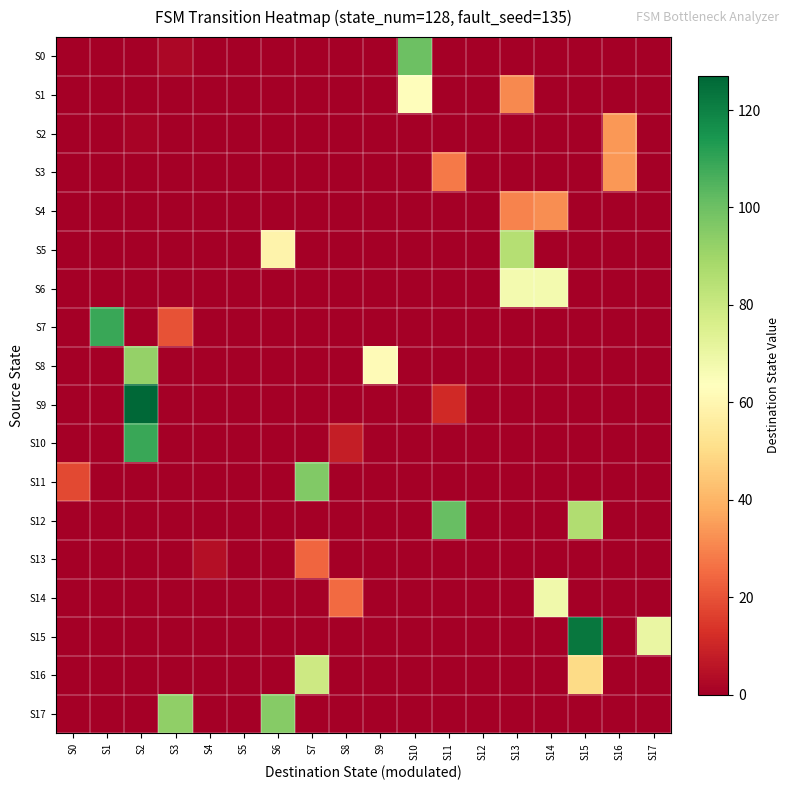

Which has a higher value, S5 or S6?

S5